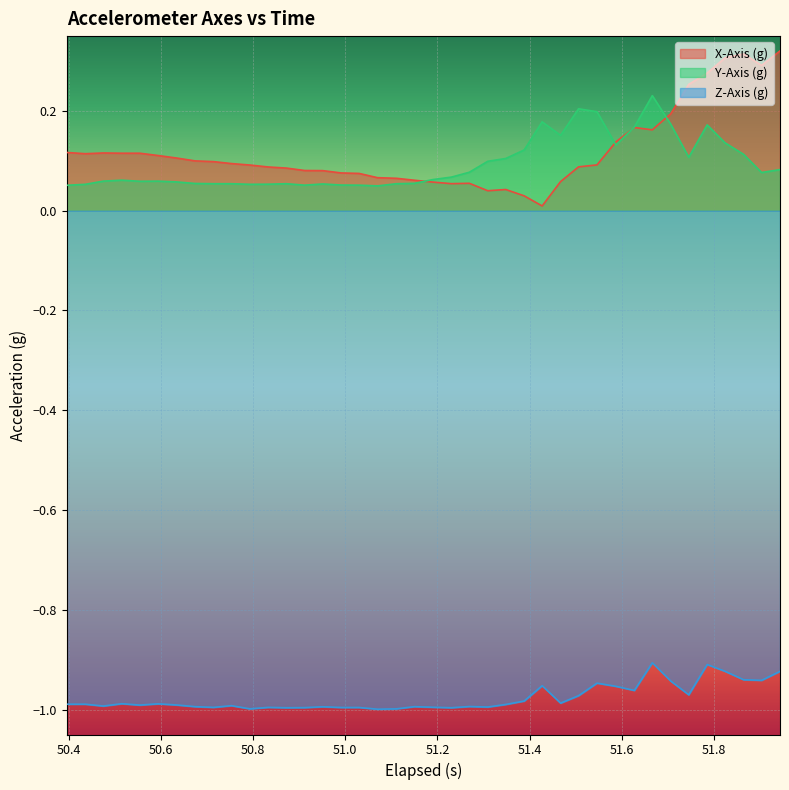

Which series has the largest range (max minus min)?

X-Axis (g)